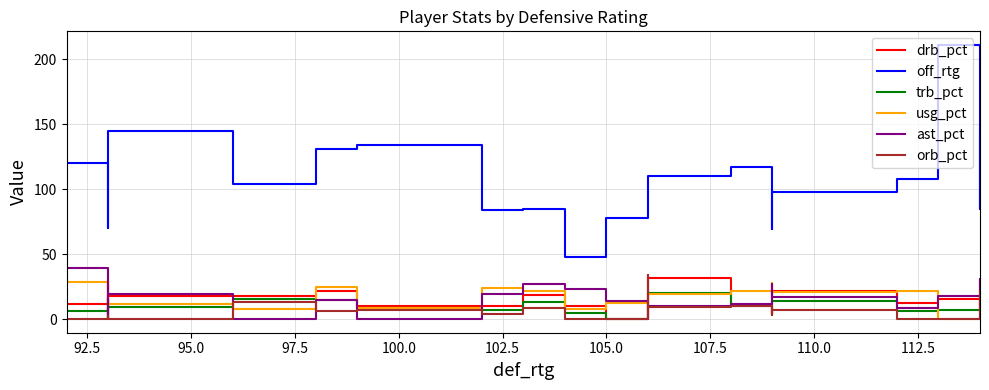

How many distinct data groups are displayed?

6